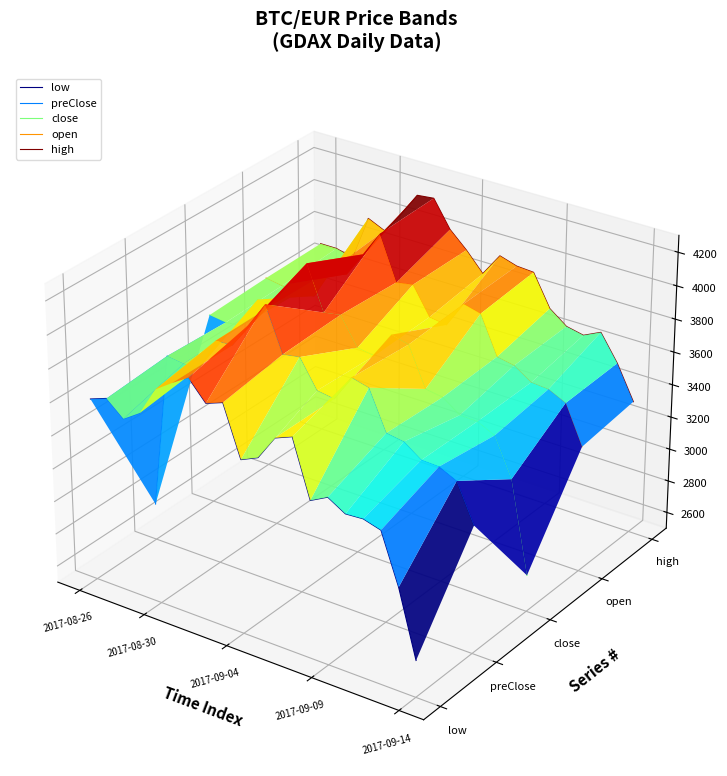

True or false: preClose and open cross at least once.

False